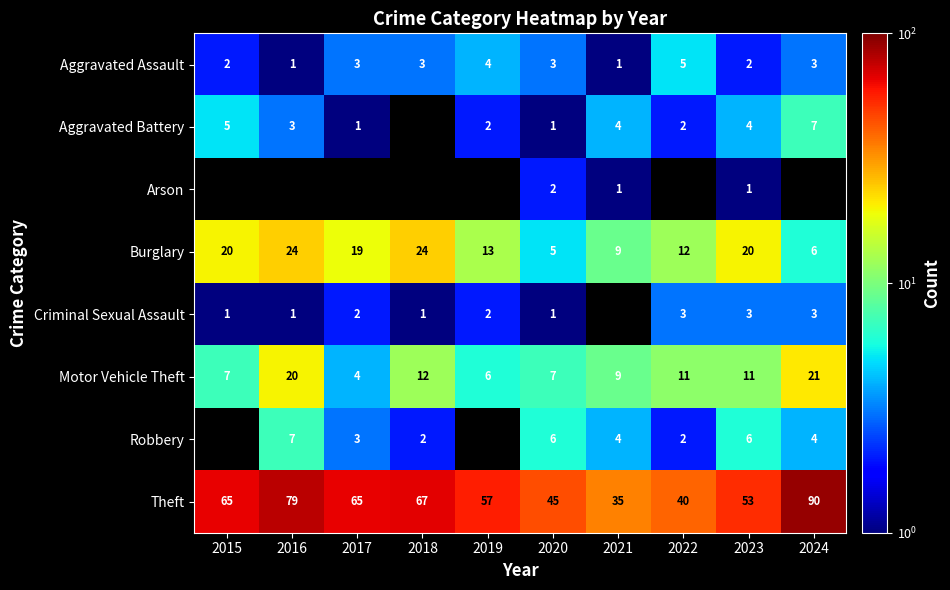

Between 2015 and 2016, which is larger?

2015